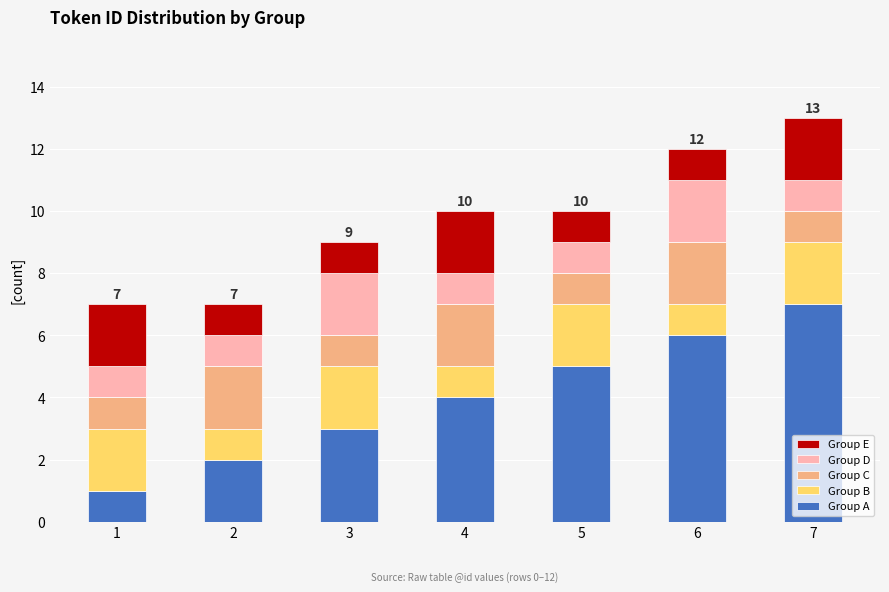

At which category is the sum across all series the highest?

7